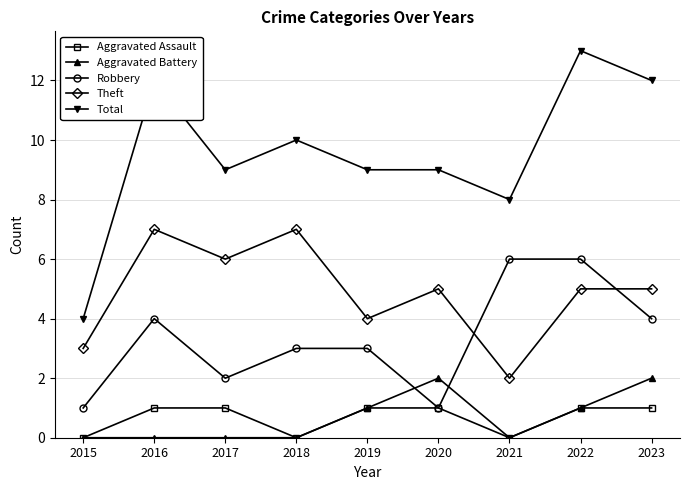

Rank the series by their maximum value, from lowest to highest.

Aggravated Assault, Aggravated Battery, Robbery, Theft, Total